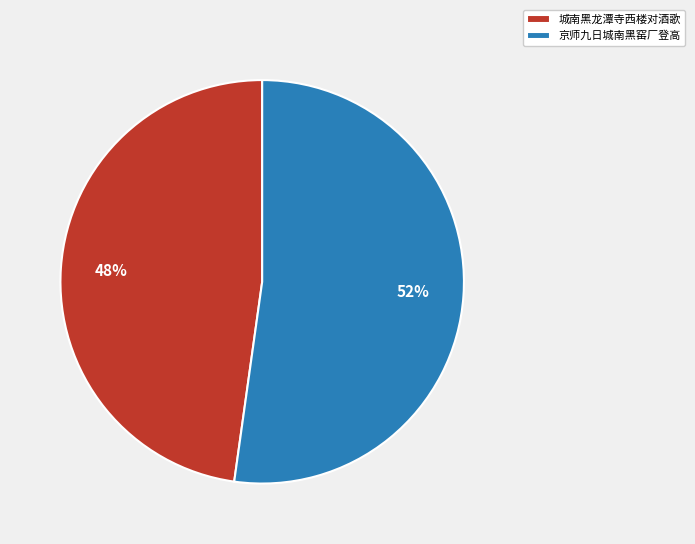

To the nearest percent, what is the difference between the largest and smallest slice percentages?

4%